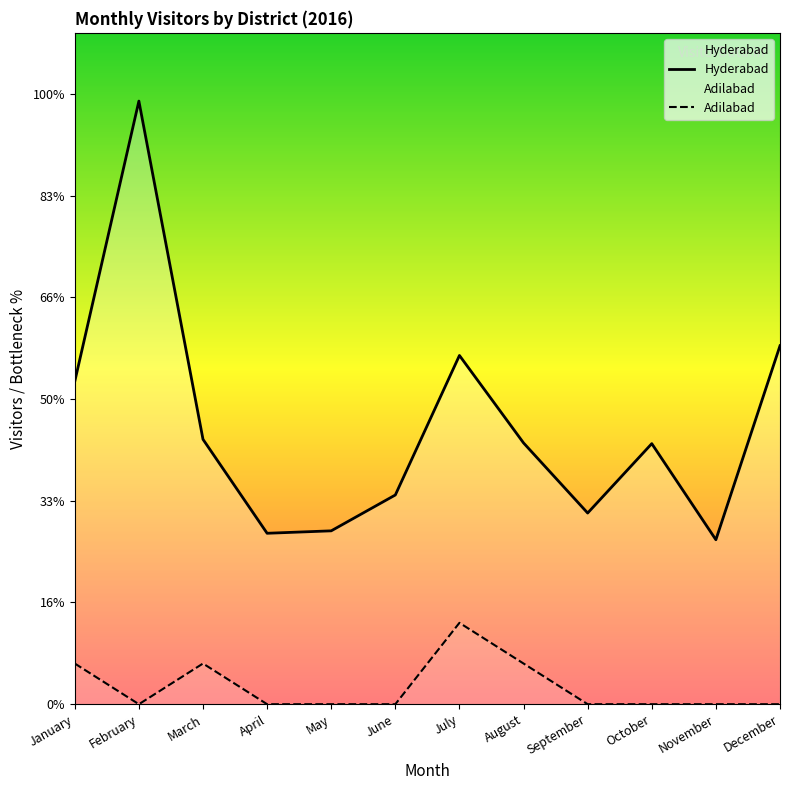

Rank the series at December from lowest to highest value.

Adilabad, Hyderabad